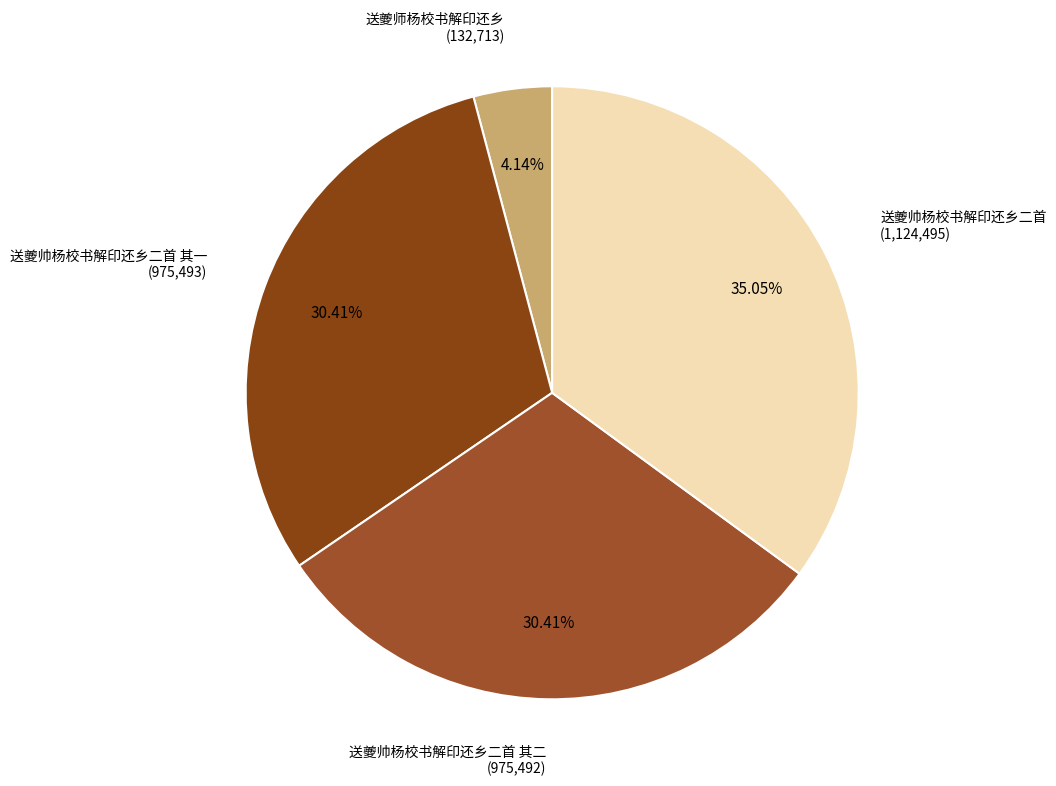

The 送夔帅杨校书解印还乡二首 其二 slice represents 30% of the pie. True or false?

True